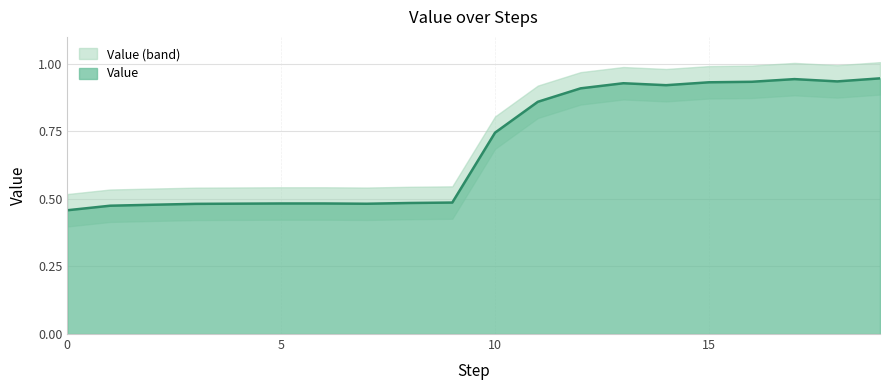

Is it true that the value at 6 is 0.5?

True